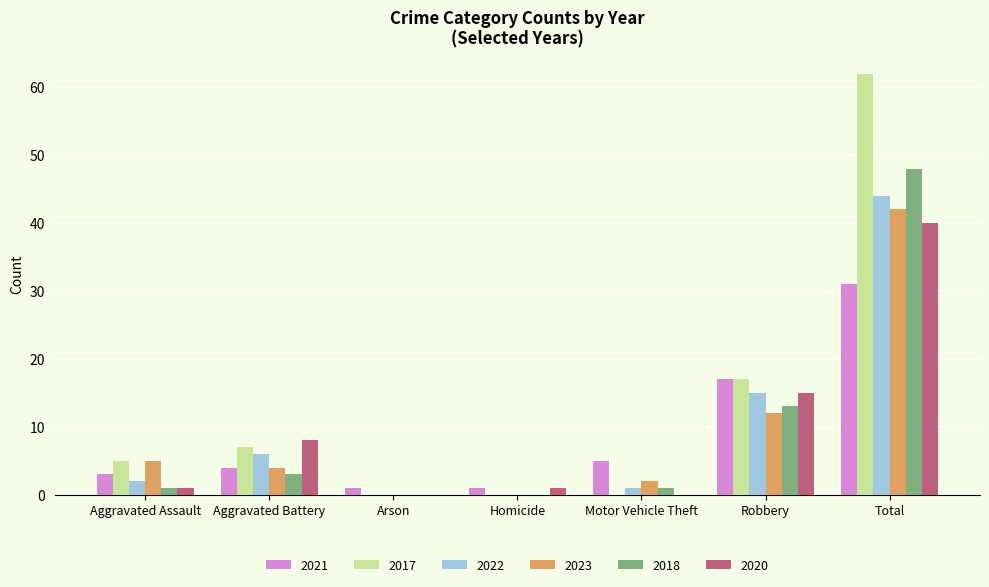

Count the number of categories in the chart.

7